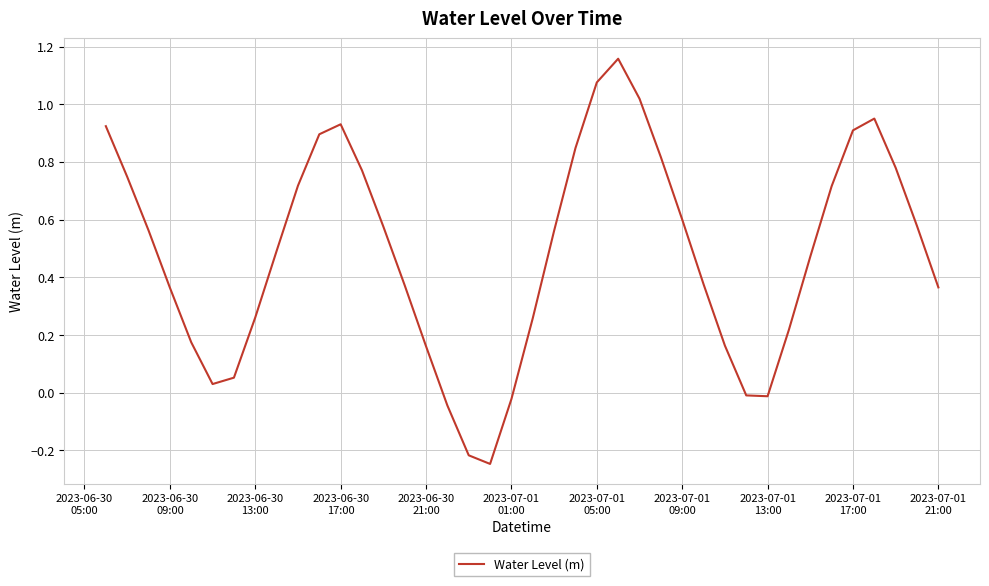

What is the difference between the maximum and minimum values?

1.4